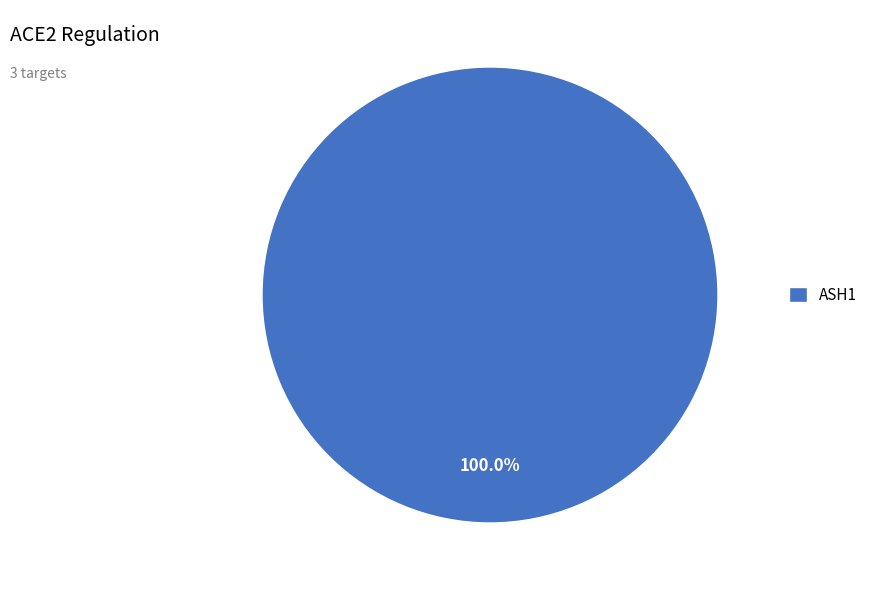

How many slices are in this pie chart?

1